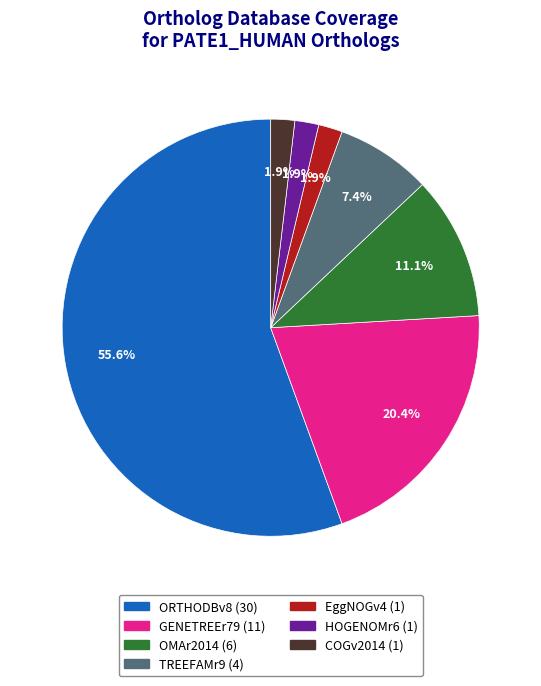

To the nearest percent, what is the difference between the GENETREEr79 and ORTHODBv8 slice percentages?

35%